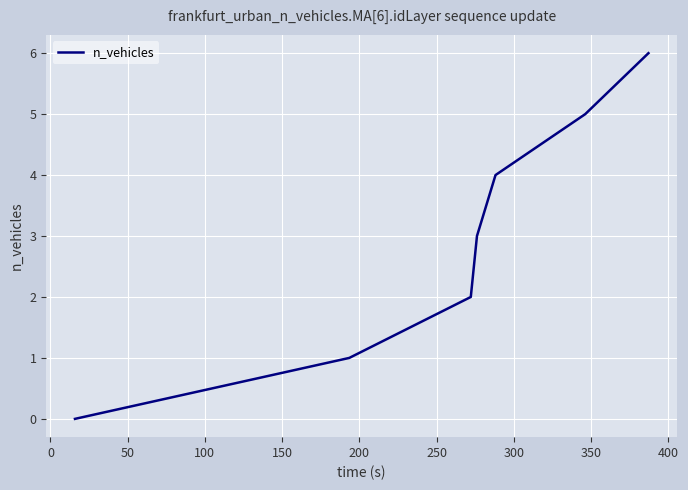

What is the maximum value shown in the chart?

6